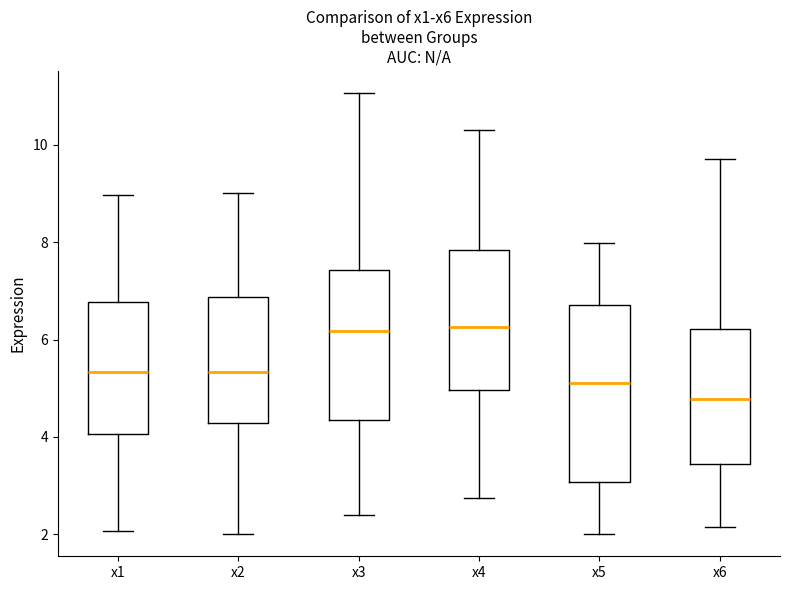

Reading left to right, read every box against the y-axis: the position of its median line, the range the box covers, and the ends of its whiskers. The values are not printed on the chart, so give them approximately, as read against the axis.

x1: median 5.4, box 4.0 to 6.8, whiskers 2.0 to 9.0
x2: median 5.4, box 4.2 to 6.8, whiskers 2.0 to 9.0
x3: median 6.2, box 4.4 to 7.4, whiskers 2.4 to 11.0
x4: median 6.2, box 5.0 to 7.8, whiskers 2.8 to 10.4
x5: median 5.2, box 3.0 to 6.8, whiskers 2.0 to 8.0
x6: median 4.8, box 3.4 to 6.2, whiskers 2.2 to 9.8